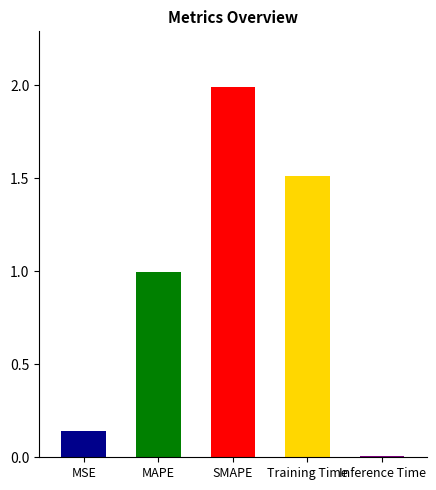

Reading left to right, list all the values displayed in this chart.

MSE=0.1	MAPE=1.0	SMAPE=2.0	Training Time=1.5	Inference Time=0.0